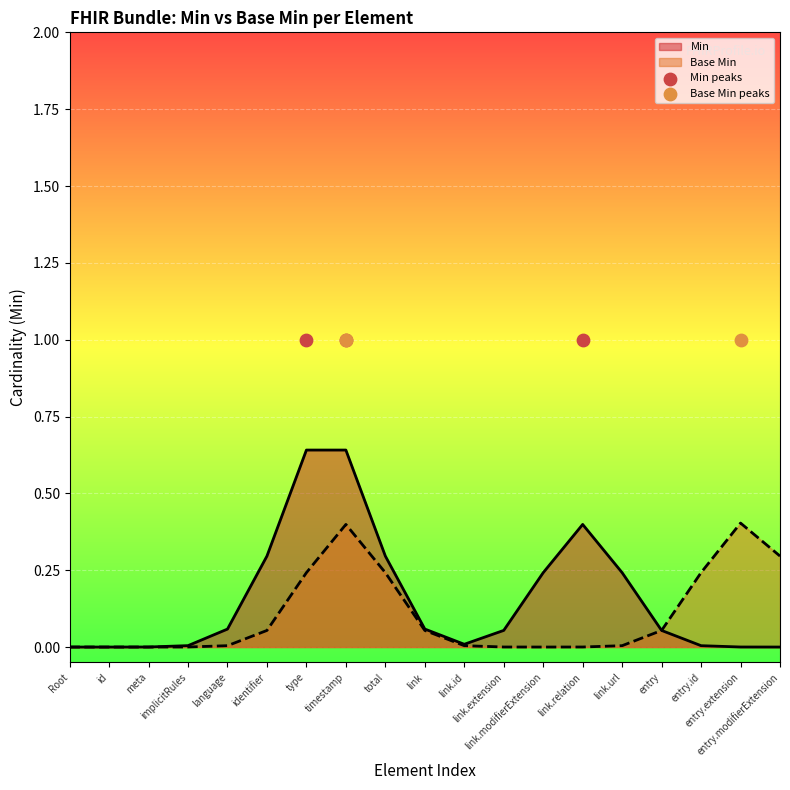

At which category is the sum across all series the highest?

Bundle.timestamp